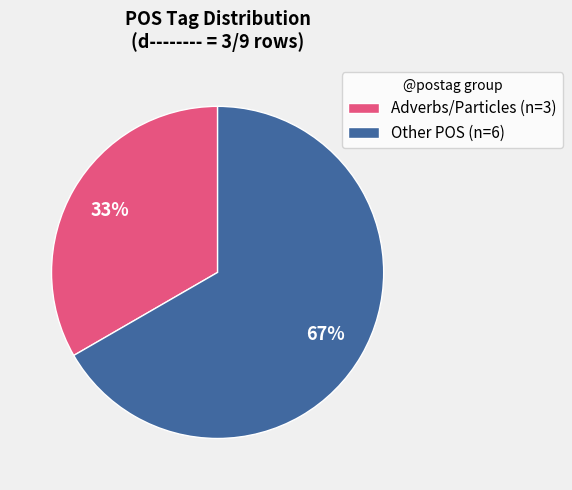

Which category has the biggest portion of the pie?

Other POS (n=6)